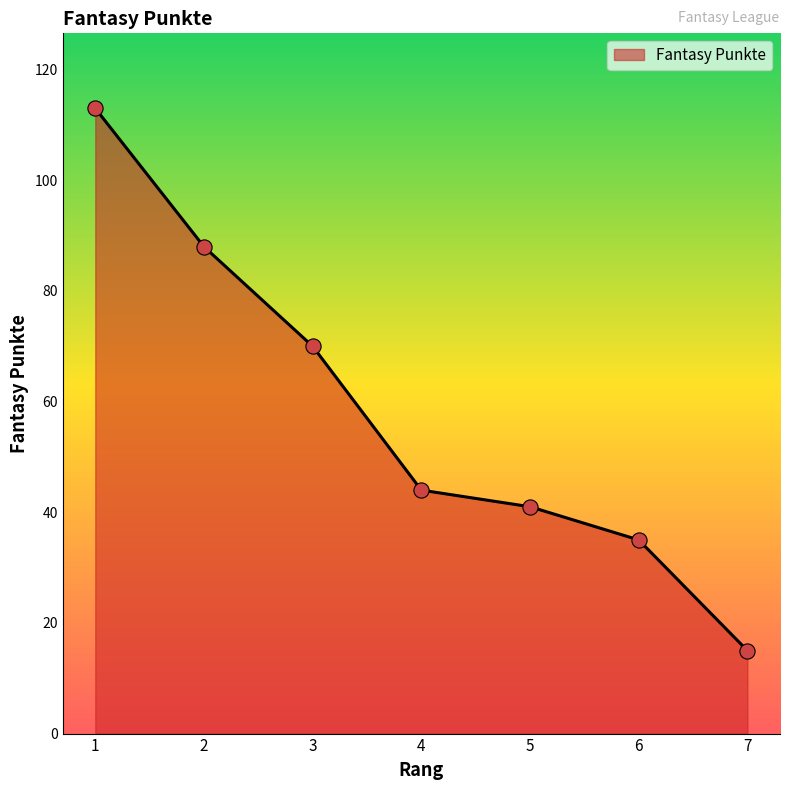

Which has a higher value, 1 or 7?

1